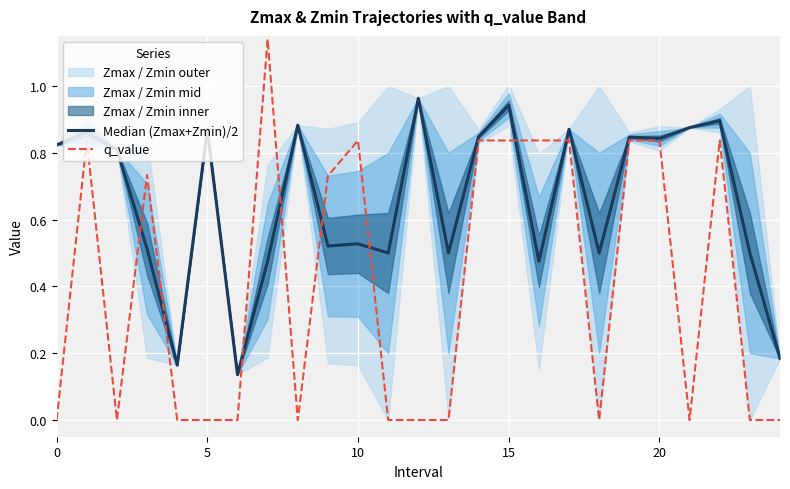

How many interior local peaks does the Median (Zmax+Zmin)/2 series have?

9